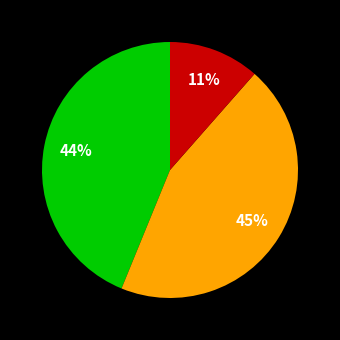

To the nearest percent, what is the average slice percentage?

33%